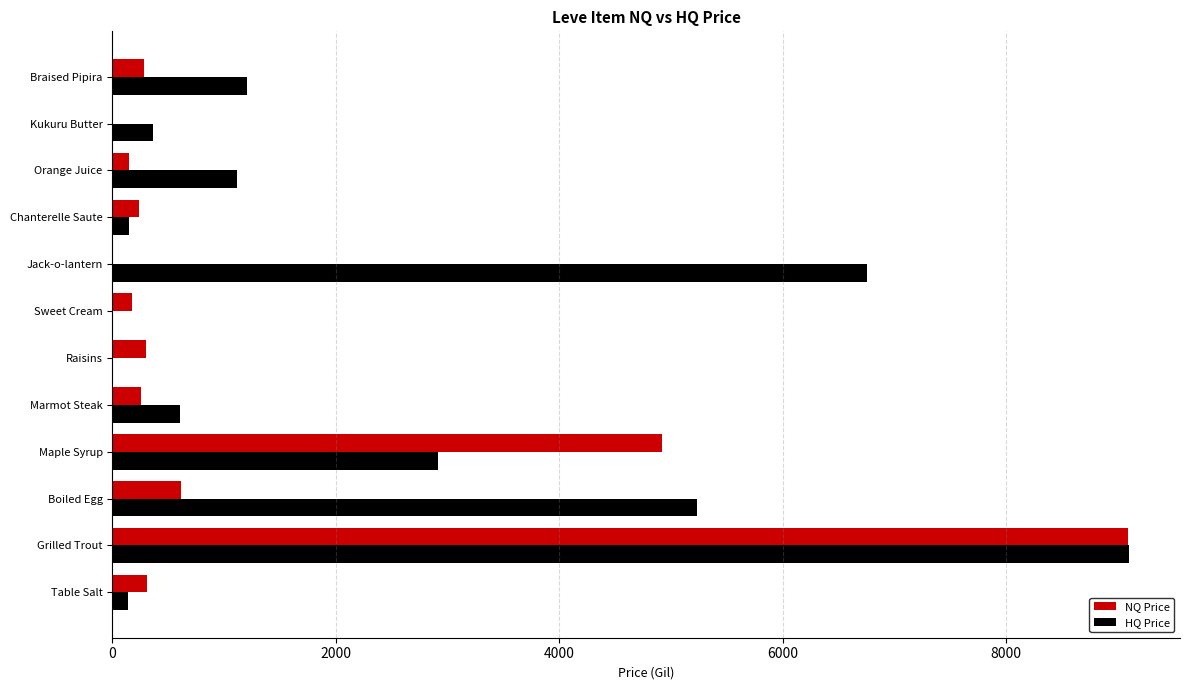

Read the NQ Price value at Marmot Steak.

256.2